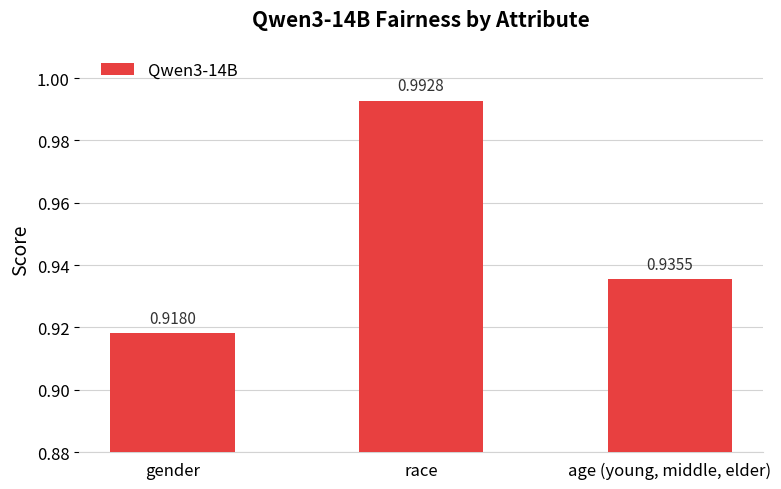

Which category has the highest value across all series?

race